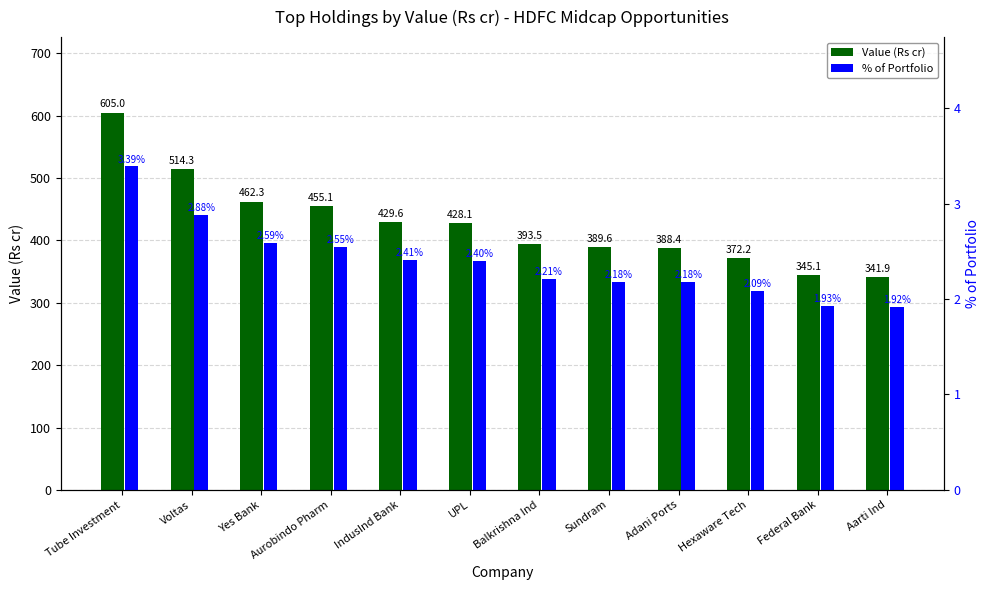

At how many categories does at least one series exceed 385?

9